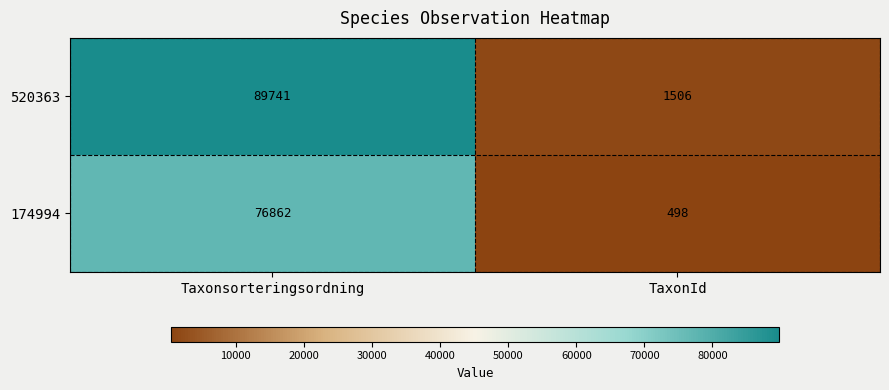

Reading left to right, transcribe all the data shown in this chart.

520363: 89741	1506
174994: 76862	498